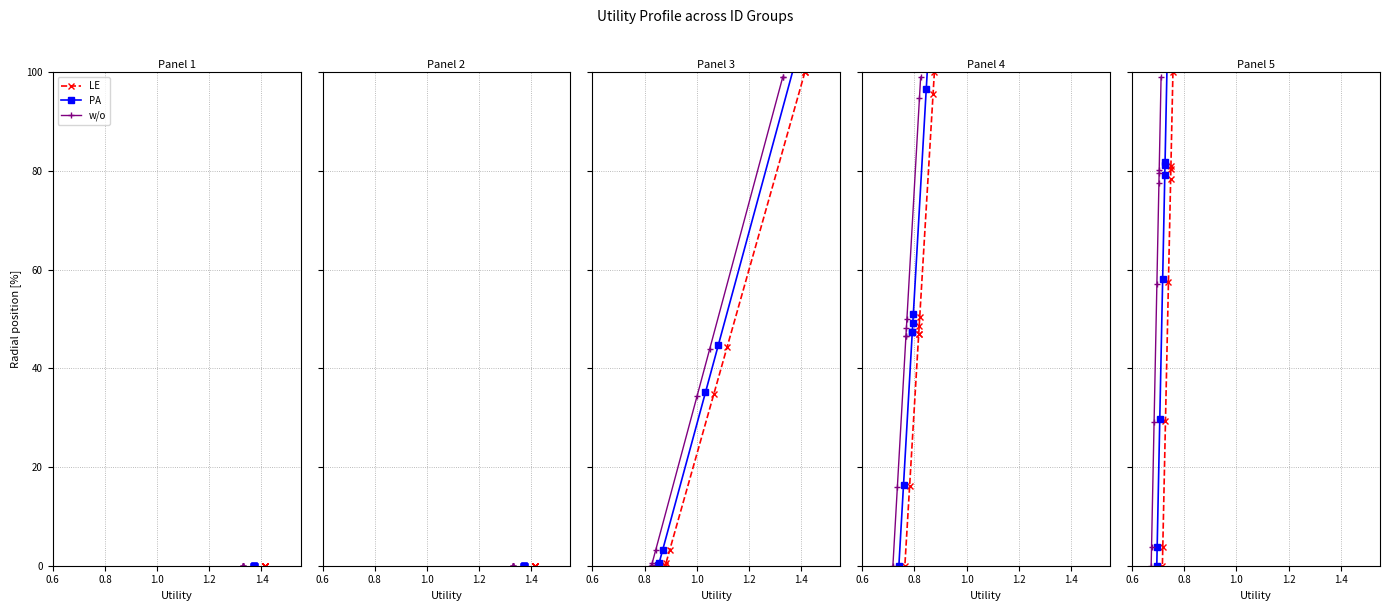

What position from the left is 1.4?

5